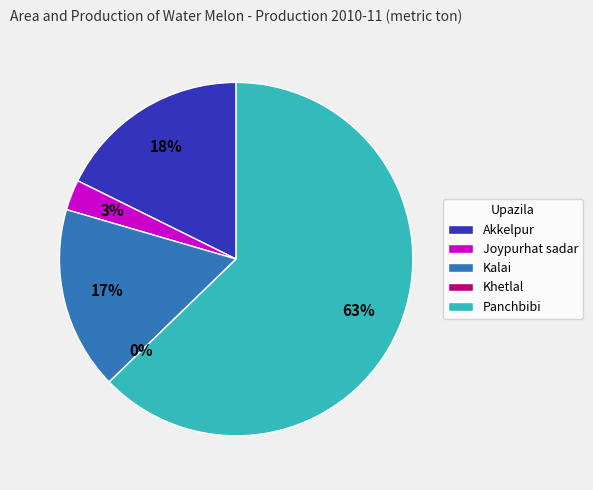

What is the largest slice in the pie chart?

Panchbibi